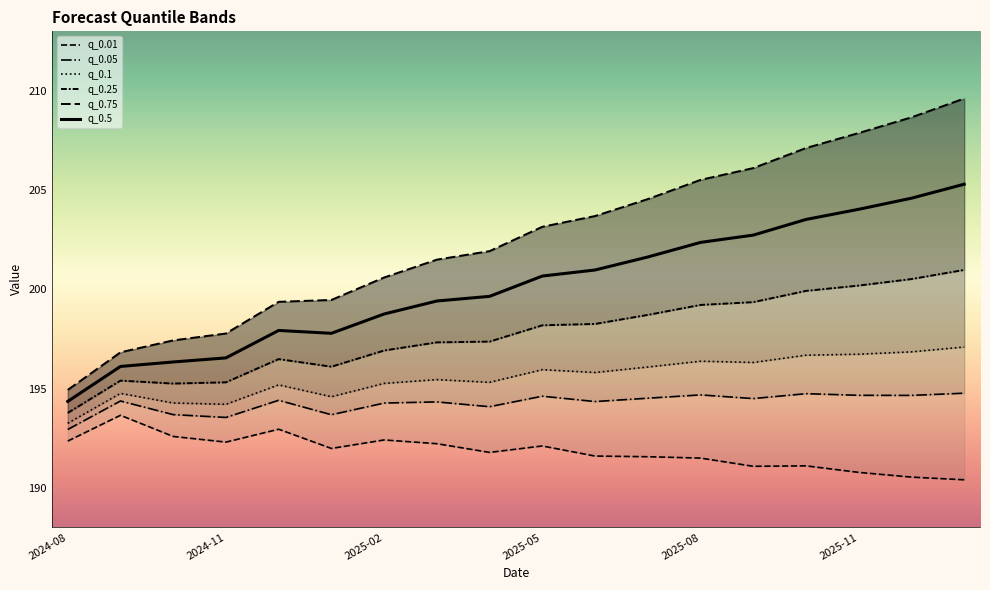

The value of q_0.01 at 2025-01-01 is 192.0. True or false?

True